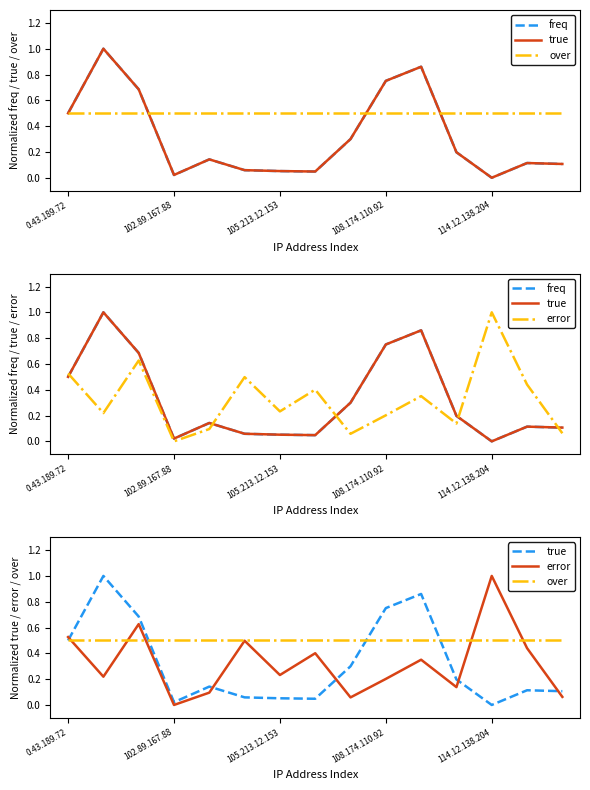

What is the label of the 8th point from the left?

7